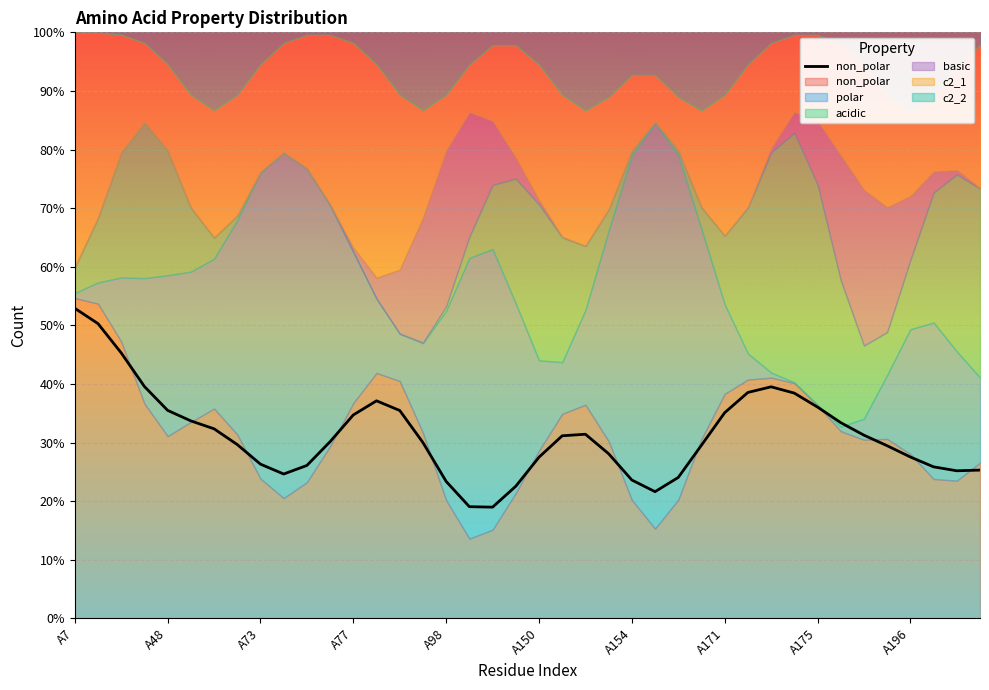

What is the approximate value at A77?

0.4